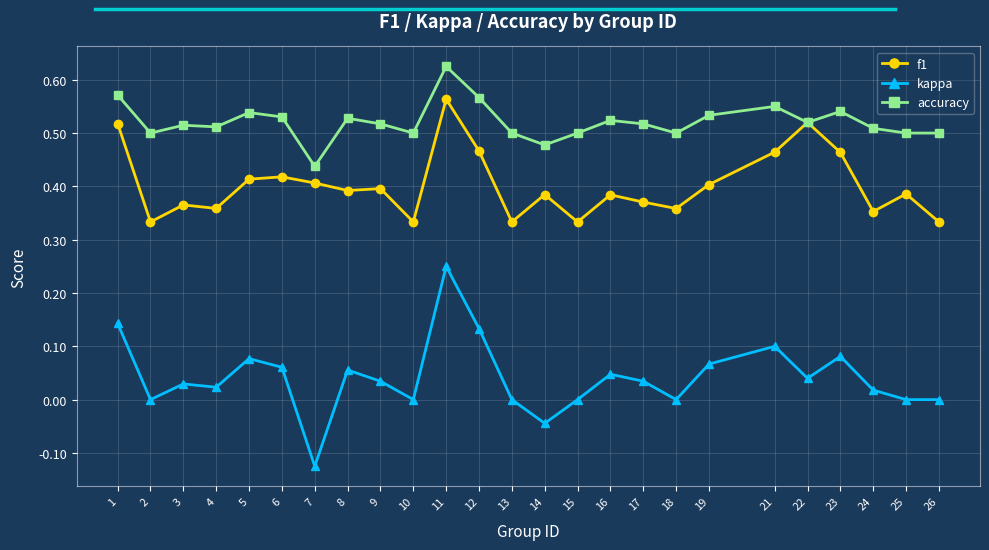

Which label corresponds to the largest value in the chart?

11